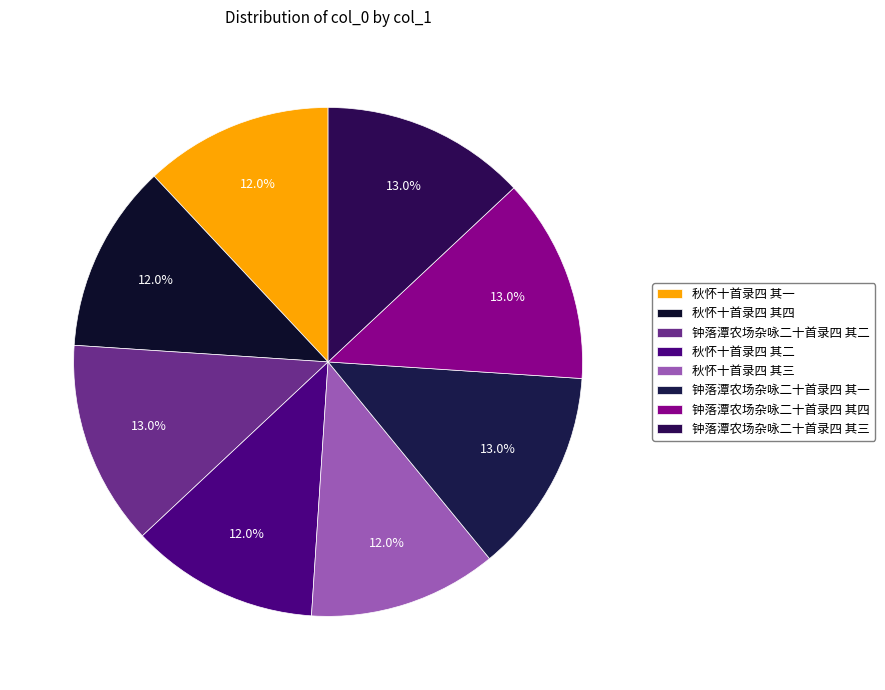

Rank the categories by value from highest to lowest.

钟落潭农场杂咏二十首录四 其四, 钟落潭农场杂咏二十首录四 其三, 钟落潭农场杂咏二十首录四 其二, 钟落潭农场杂咏二十首录四 其一, 秋怀十首录四 其四, 秋怀十首录四 其三, 秋怀十首录四 其二, 秋怀十首录四 其一